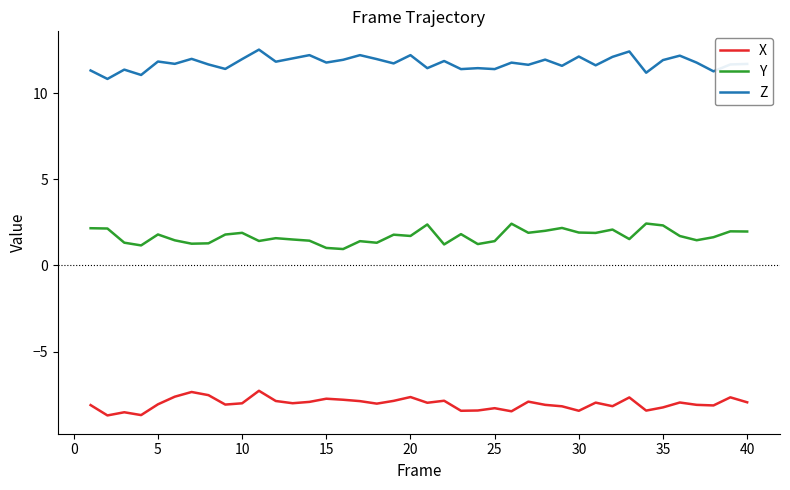

Rank the series by their maximum value, from highest to lowest.

Z, Y, X